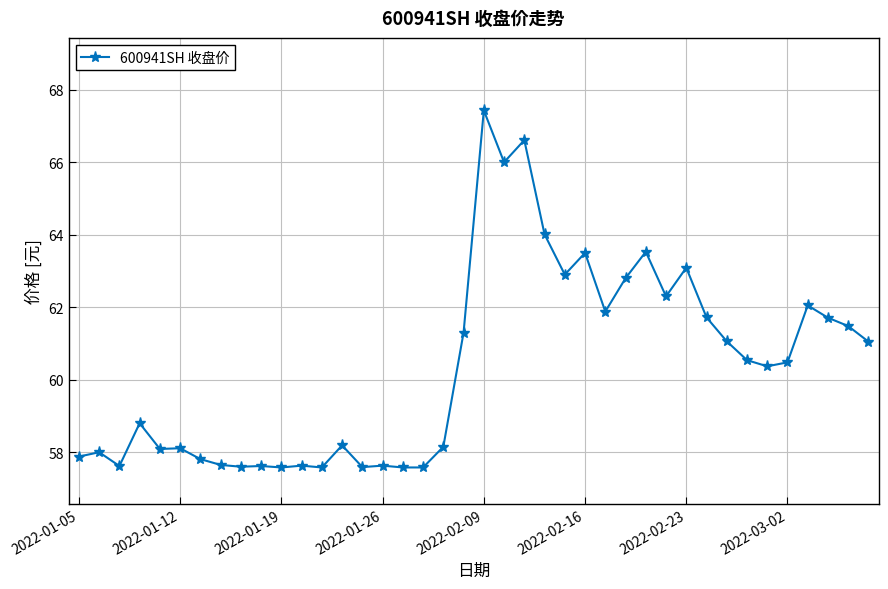

What is the value of the 6th point from the left?

58.1